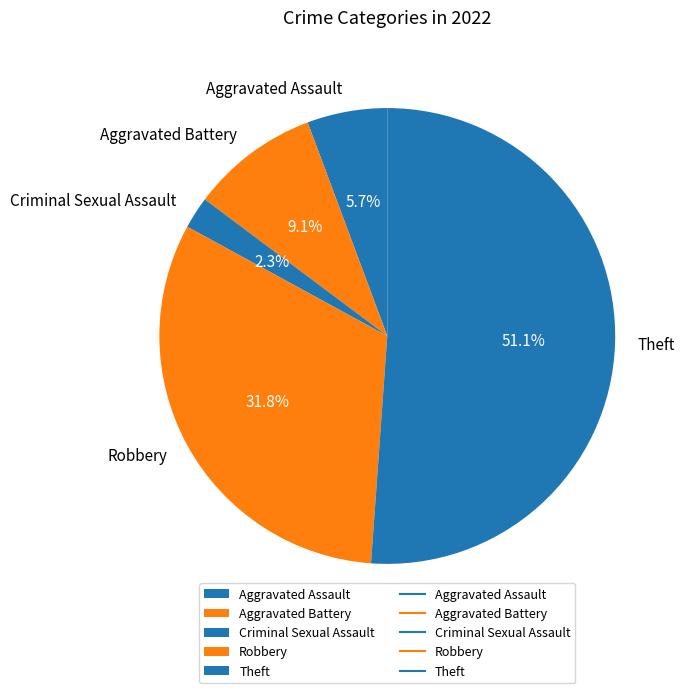

Do Theft and Aggravated Battery together represent more than half of the pie?

Yes